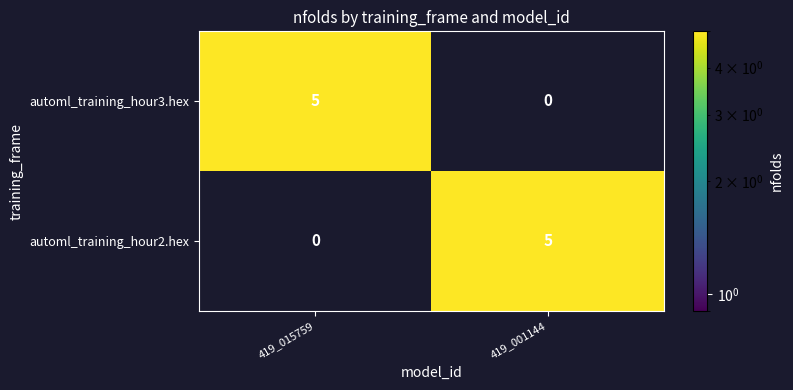

At how many categories does at least one series exceed 0?

2